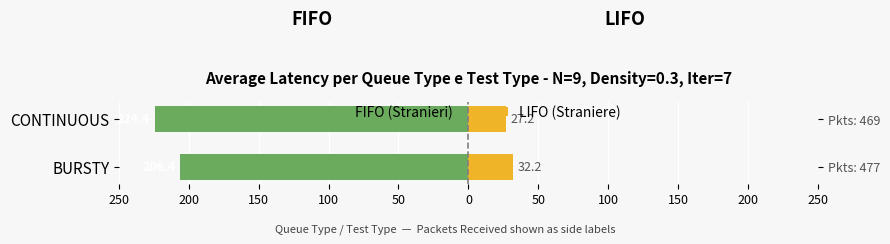

Reading right to left, transcribe all the data shown in this chart.

FIFO (Stranieri): -224.4	-206.4
LIFO (Straniere): 27.2	32.2